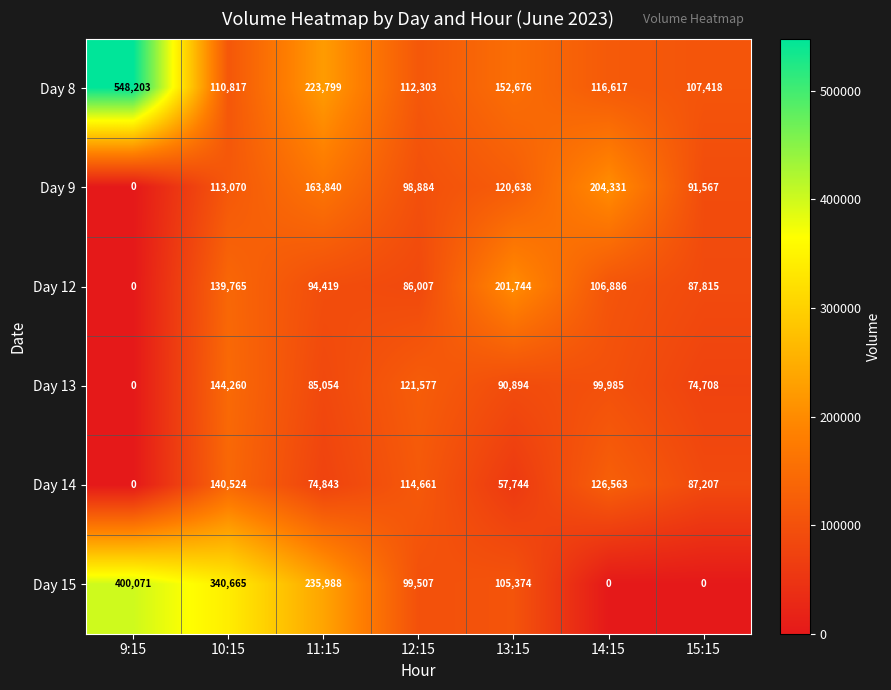

Read the Day 15 value at 10:15.

340665